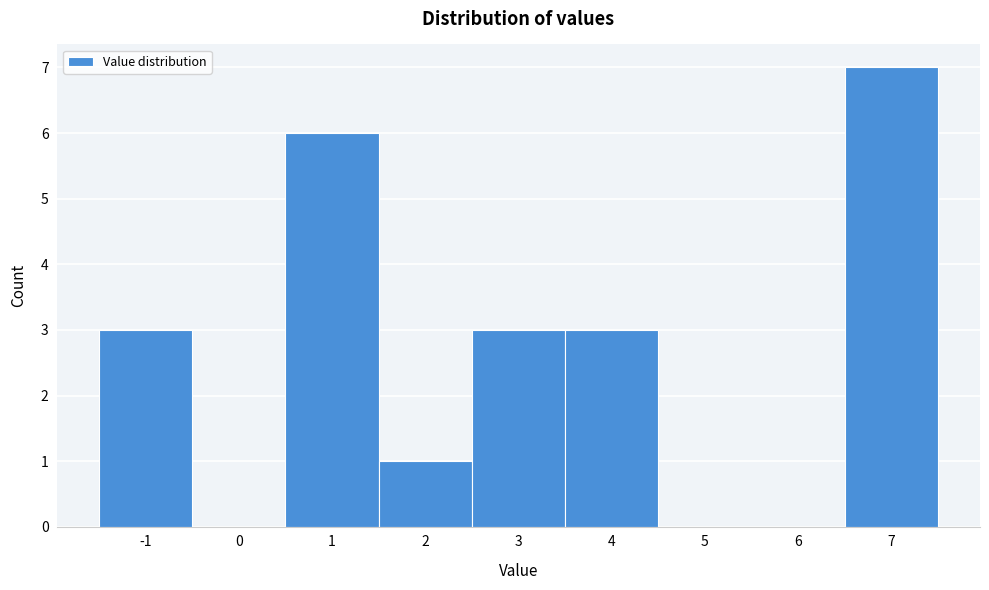

How tall is the bar that spans 2.5 to 3.5 on the x-axis? The values are not printed on the chart, so give them approximately, as read against the axis.

3